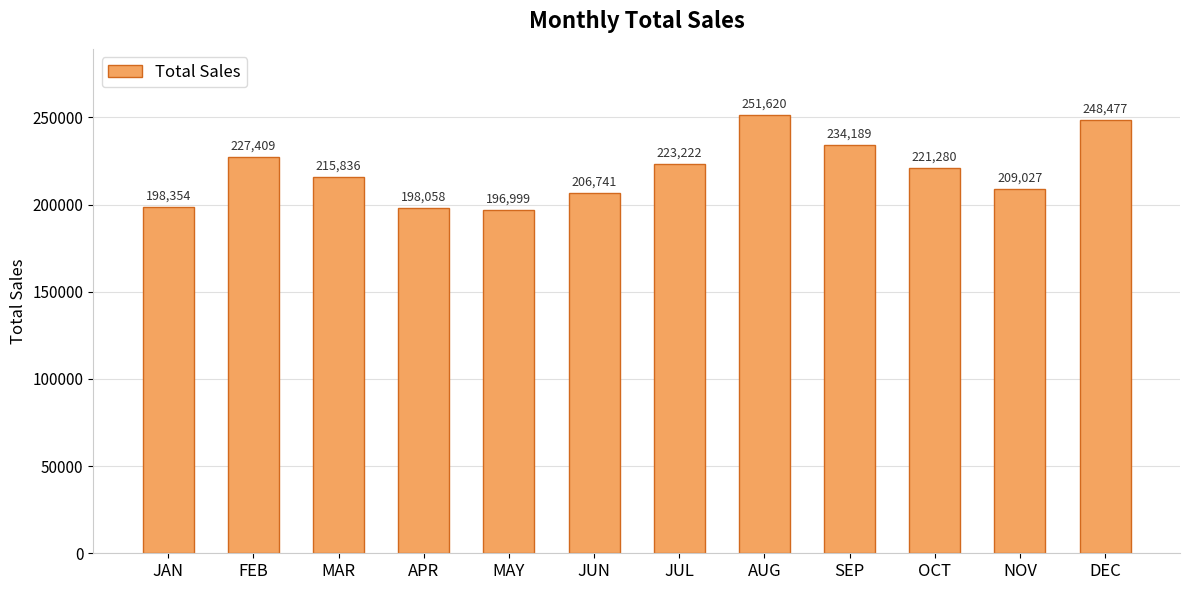

Is it true that the value at JUN is 75575.5?

False